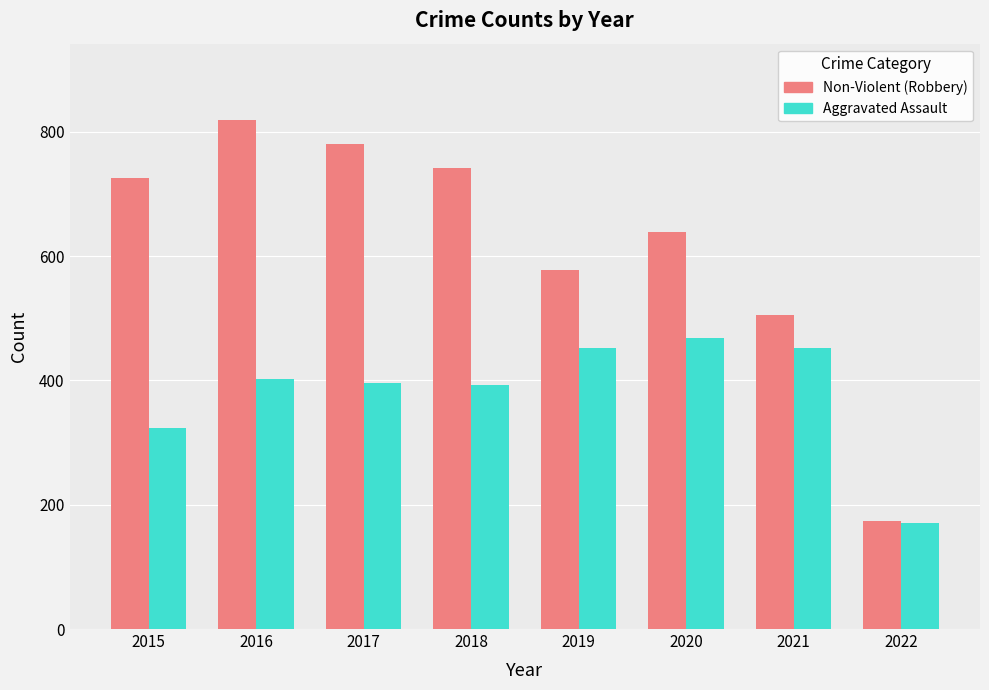

Which series has the largest range (max minus min)?

Non-Violent (Robbery)